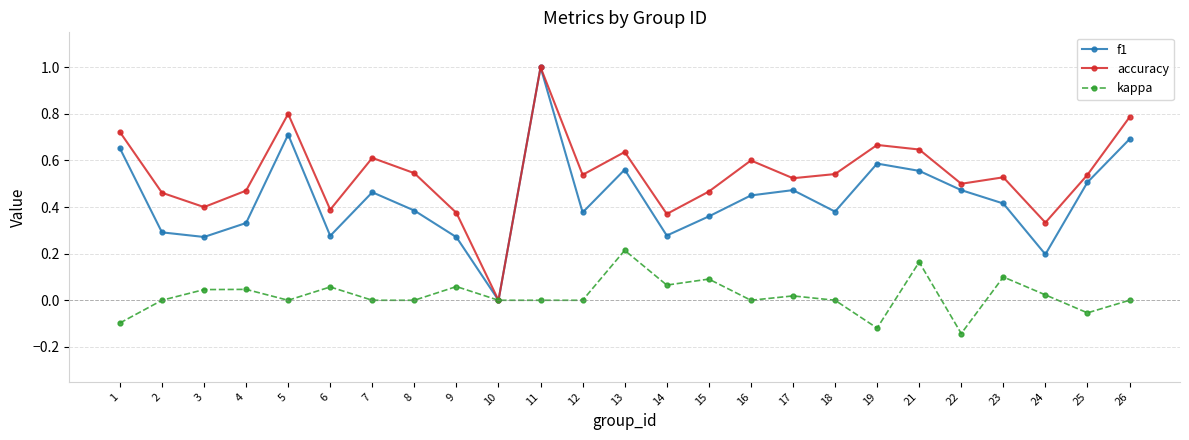

At which category is the sum across all series the highest?

11